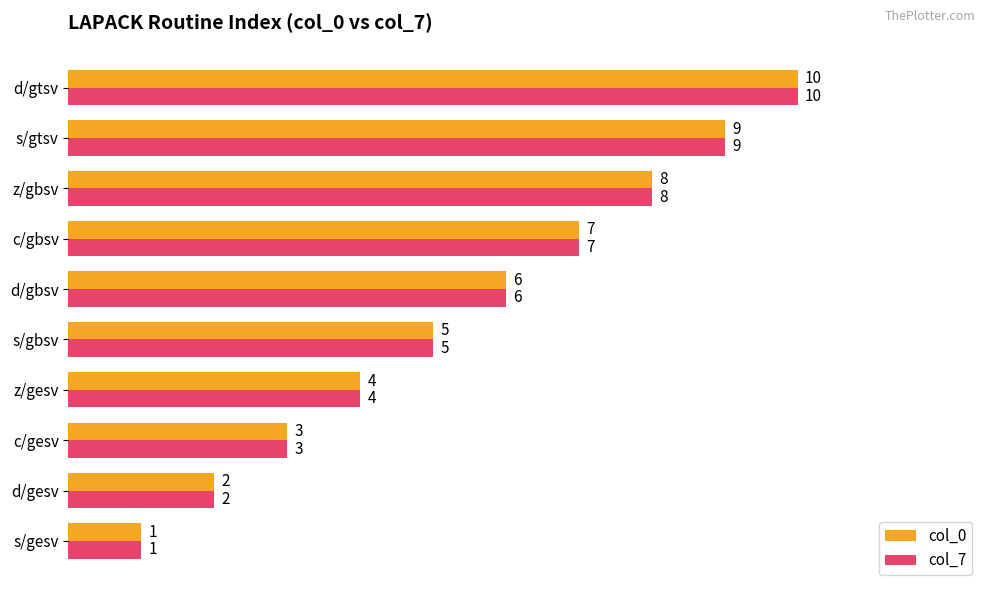

How many col_0 values are between 3 and 8?

6